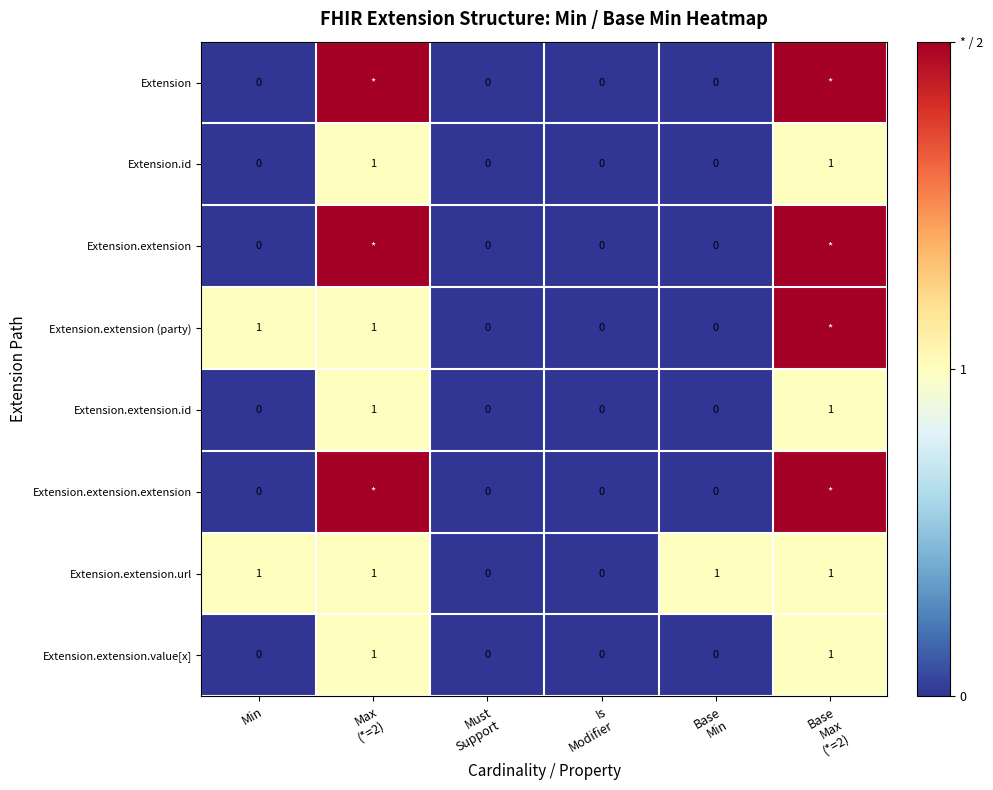

Count the Extension.extension.id values in the range 0 to 1.

6